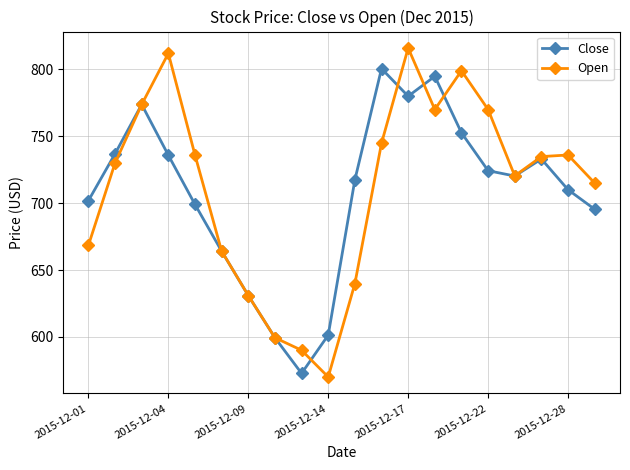

At how many categories does at least one series exceed 767?

7